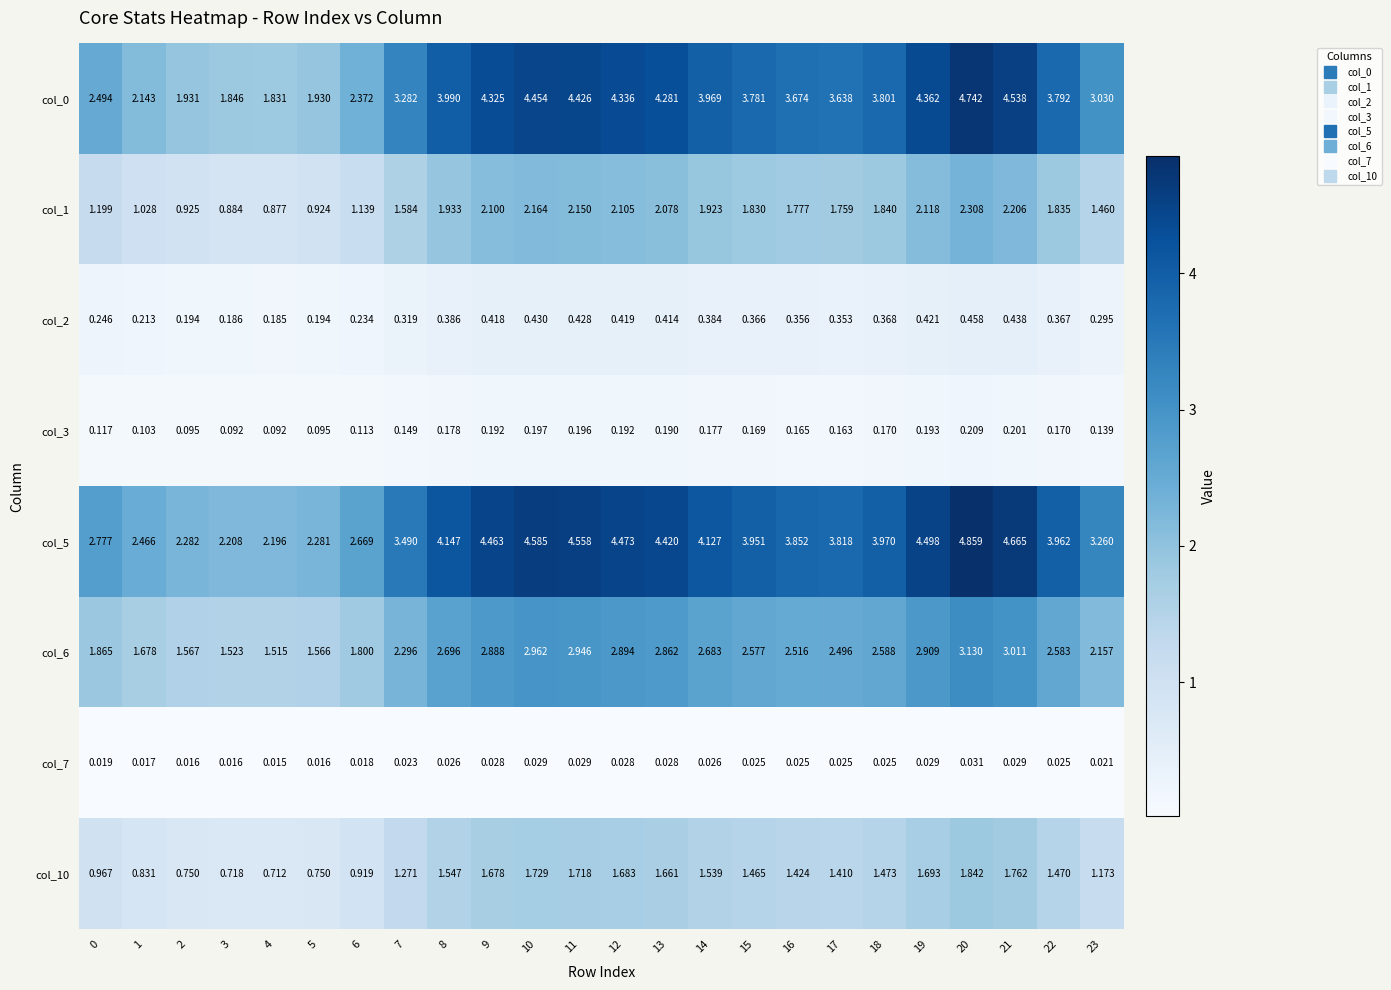

At which category is the sum across all series the highest?

20